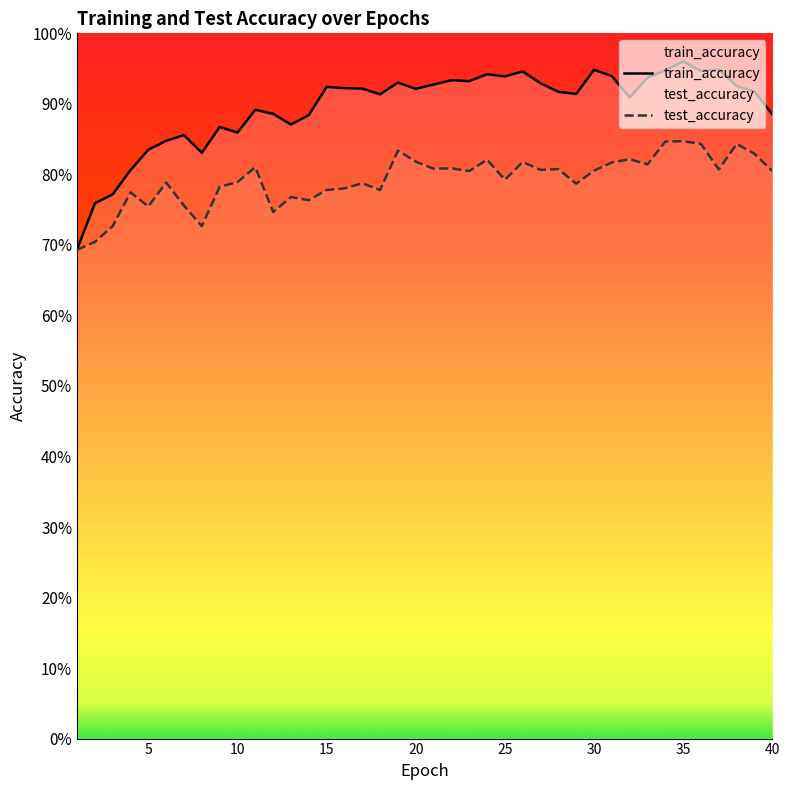

Count the number of data series in this chart.

2